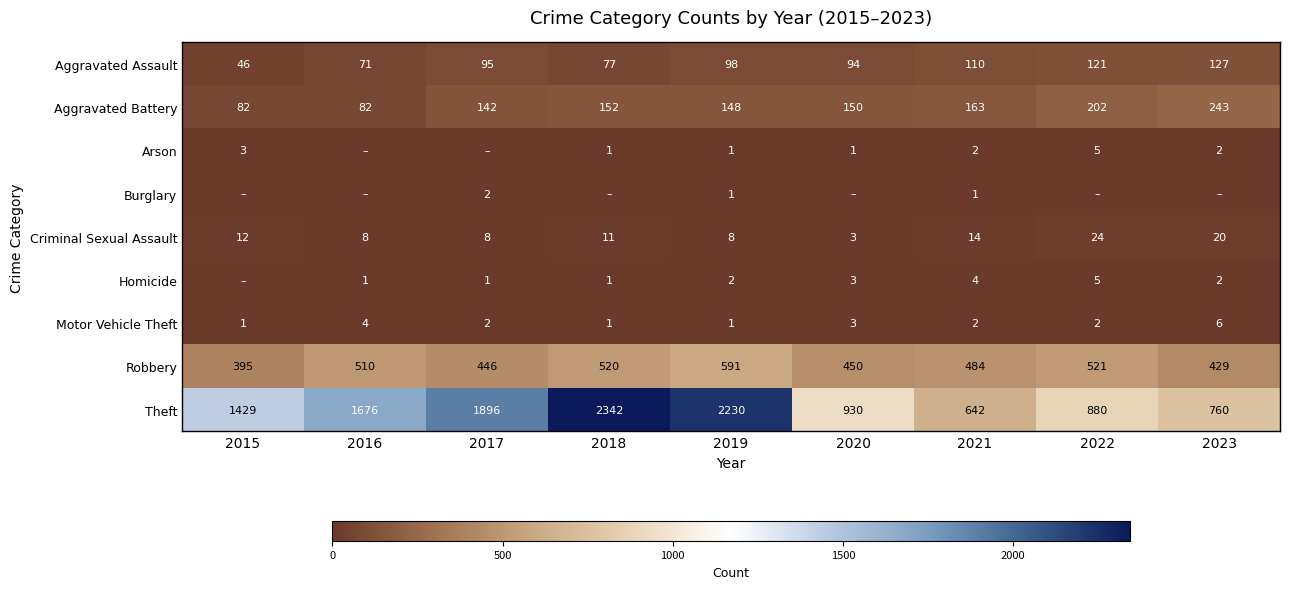

Count the number of data series in this chart.

9